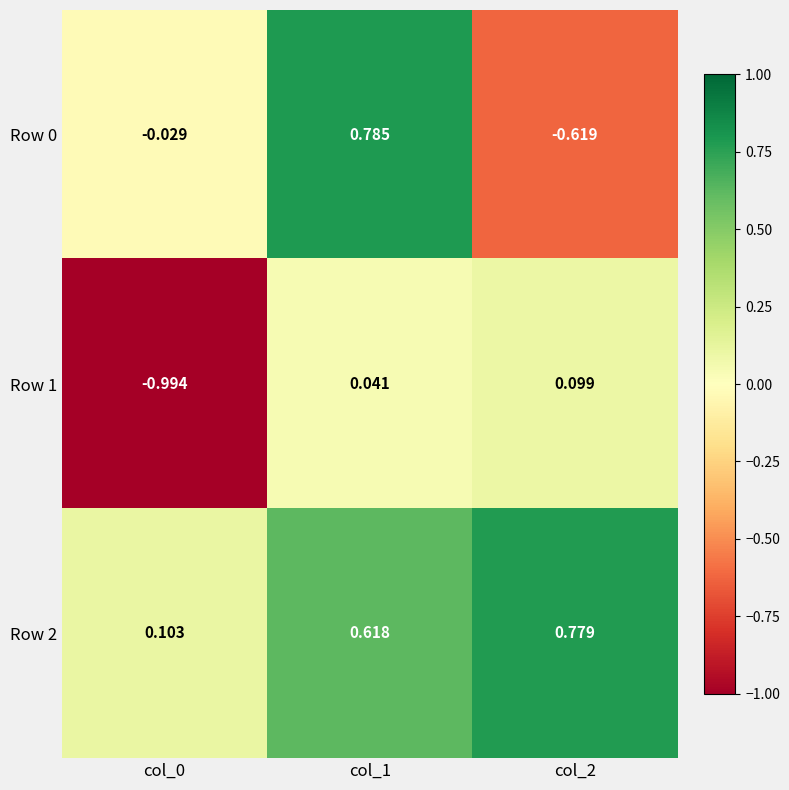

Is the value of Row 0 at col_0 greater than the value of Row 2 at col_2?

No